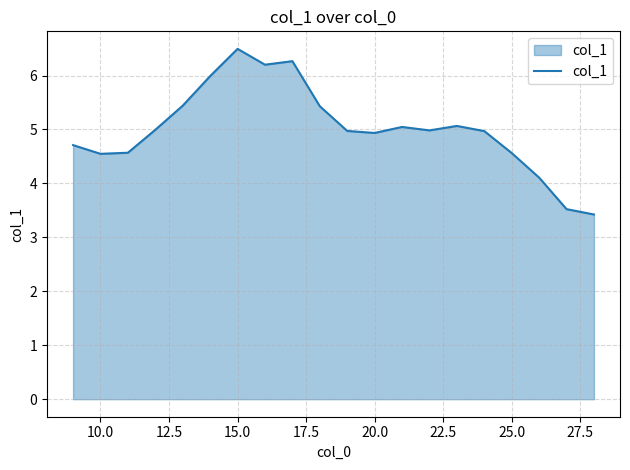

What is the maximum value shown in the chart?

6.5